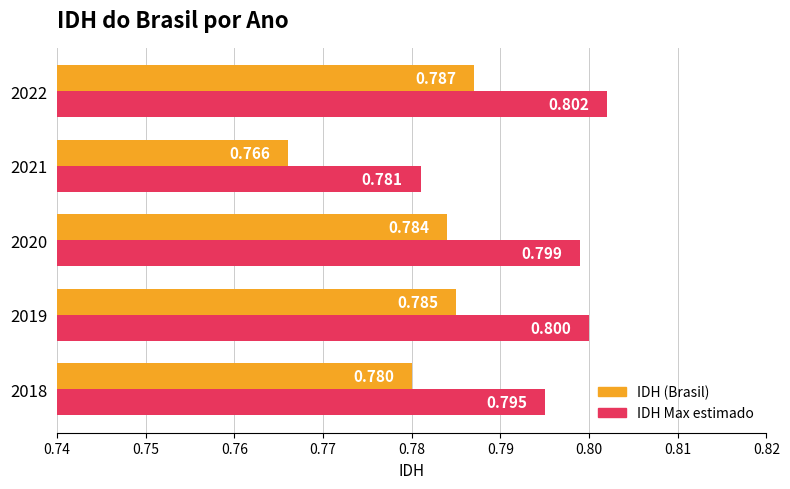

How many categories are shown in the chart?

5